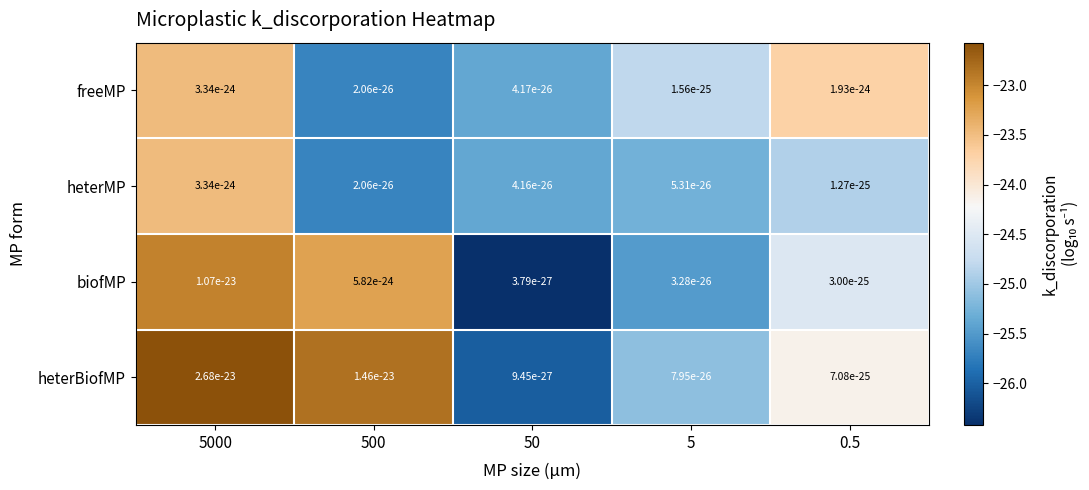

What is the smallest value displayed?

-26.4